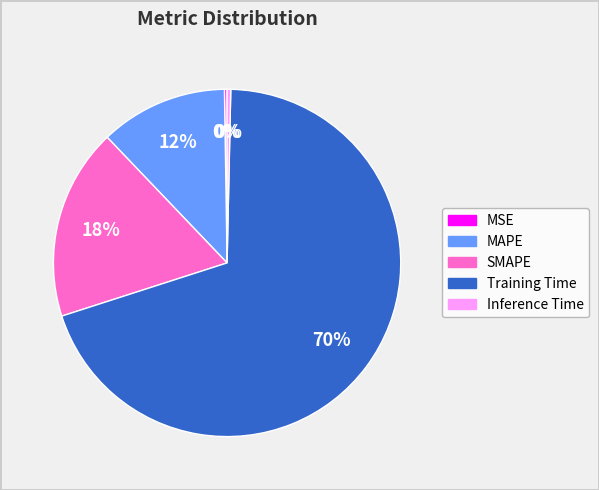

True or false: SMAPE accounts for 30% of the total.

False